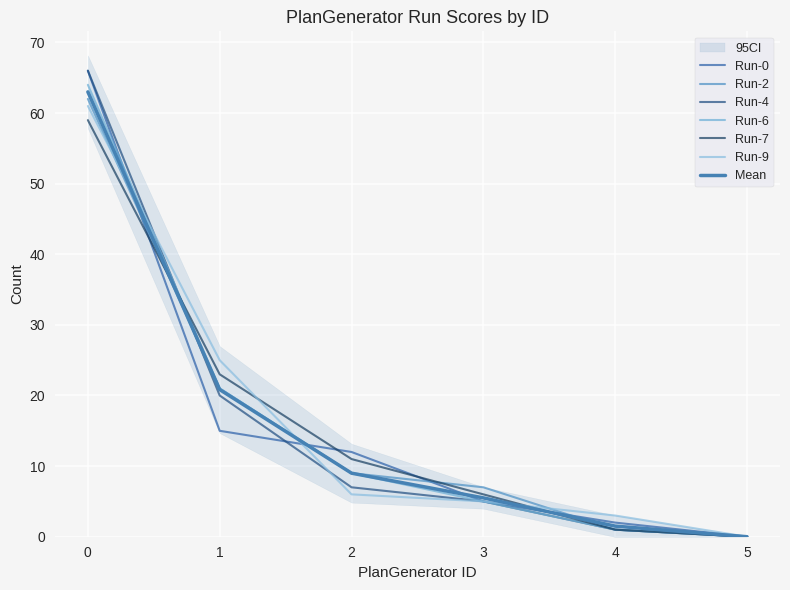

Where is Run-6 nearest to the value 32?

1